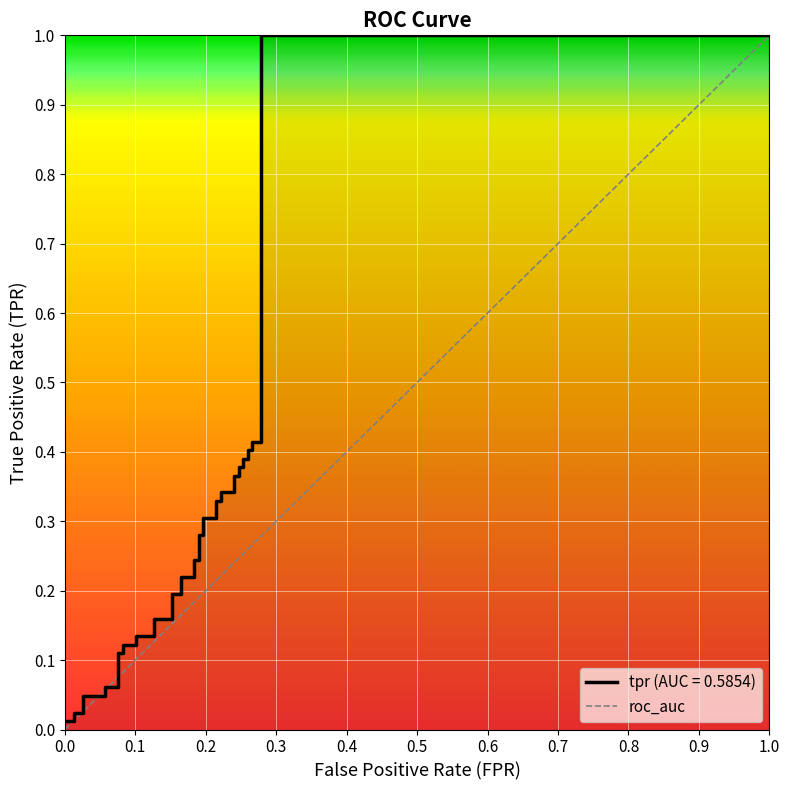

Which has a higher value, 1.0 or 0.0?

1.0